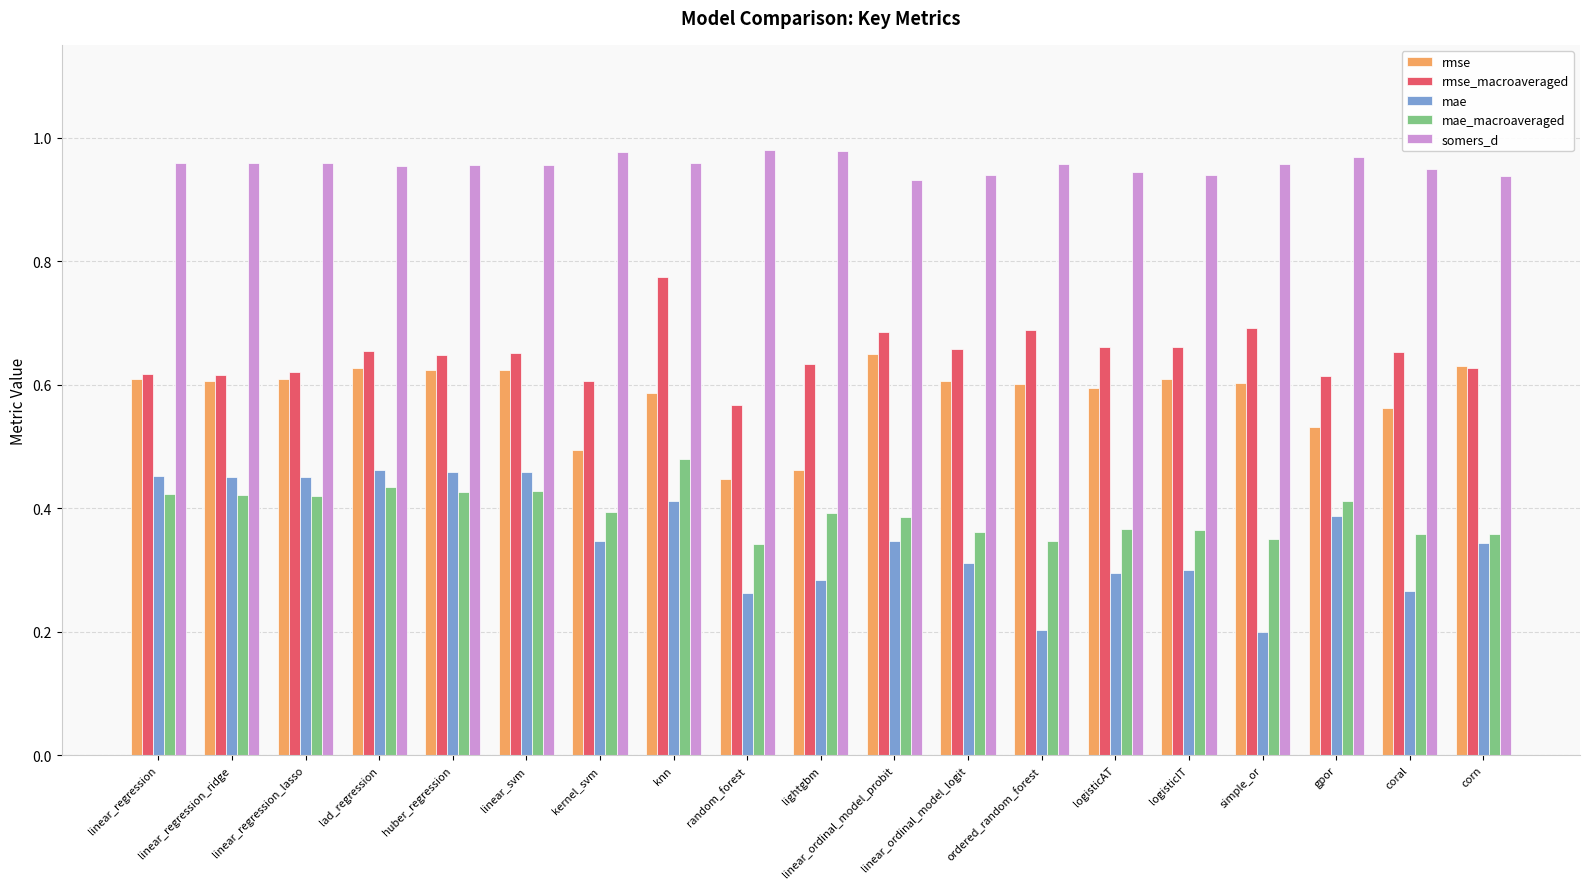

Is it true that mae equals 0.5 at linear_regression?

True